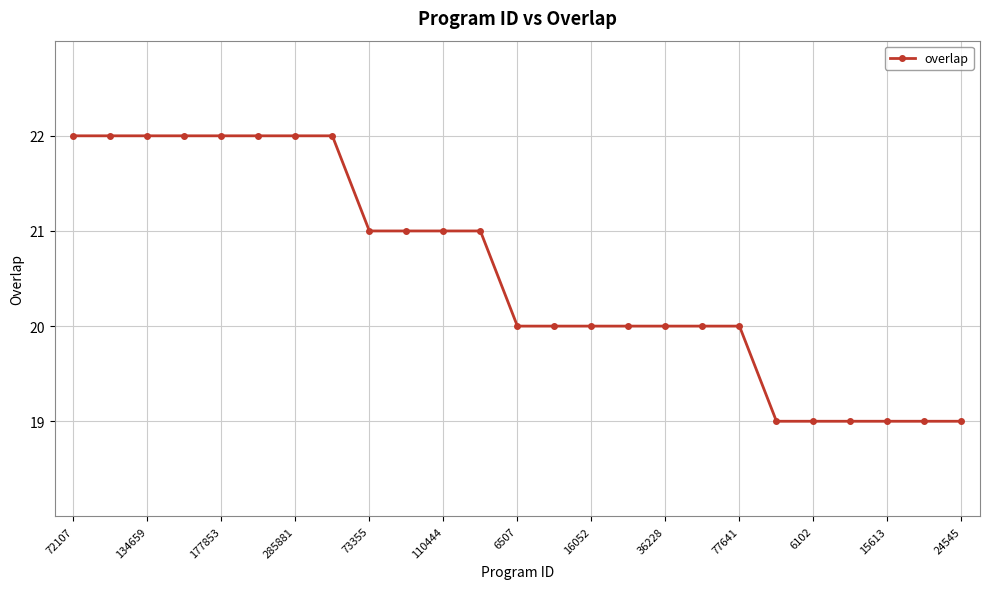

What is the value of the 20th point from the left?

19